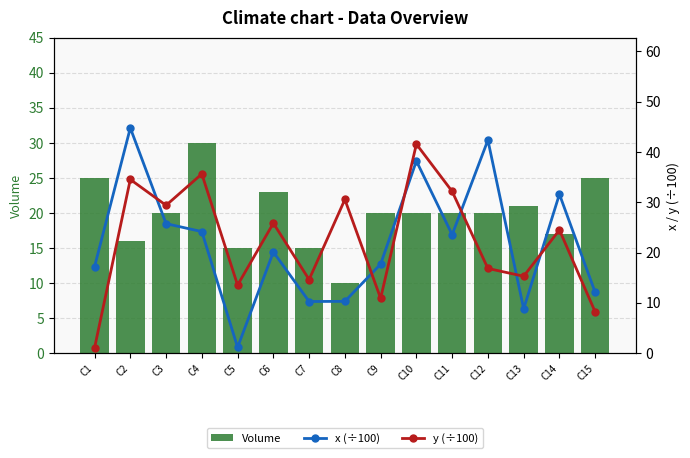

Rank the series by their average value, from highest to lowest.

y (÷100), x (÷100), Volume